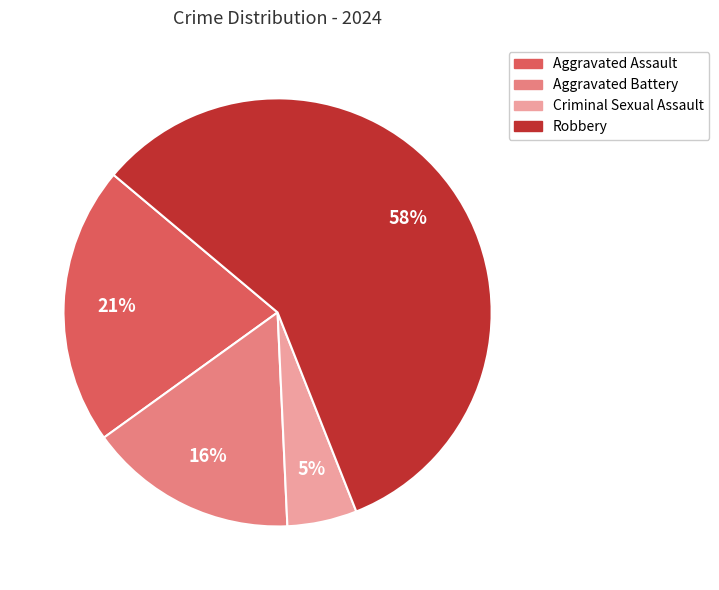

Count the number of slices in the pie.

4